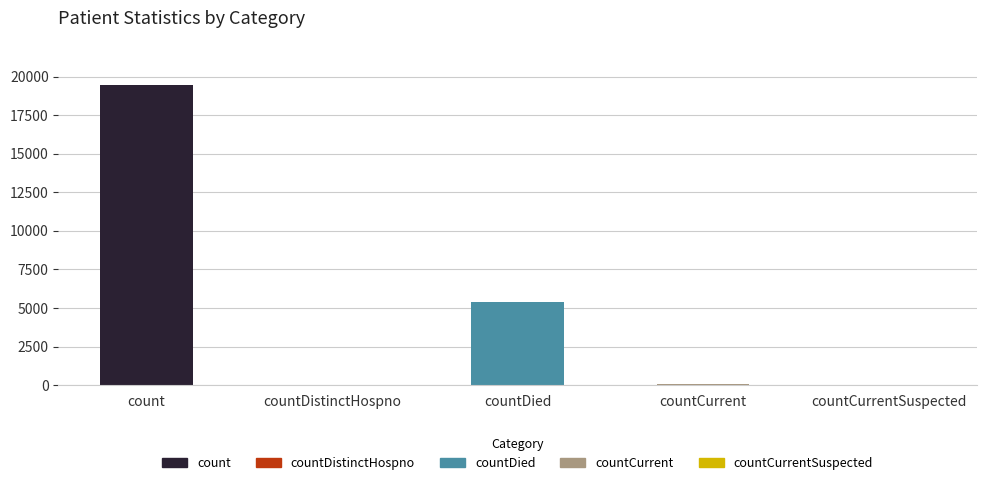

True or false: the data shows 4497 at count.

False